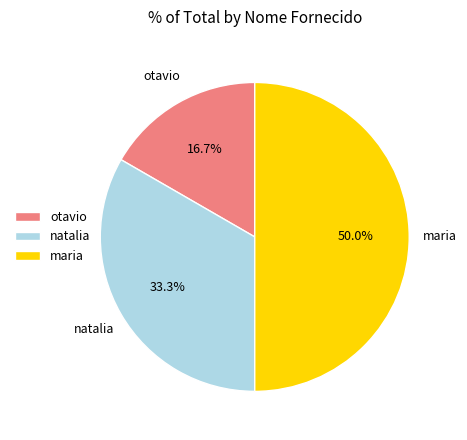

Between maria and otavio, which is larger?

maria